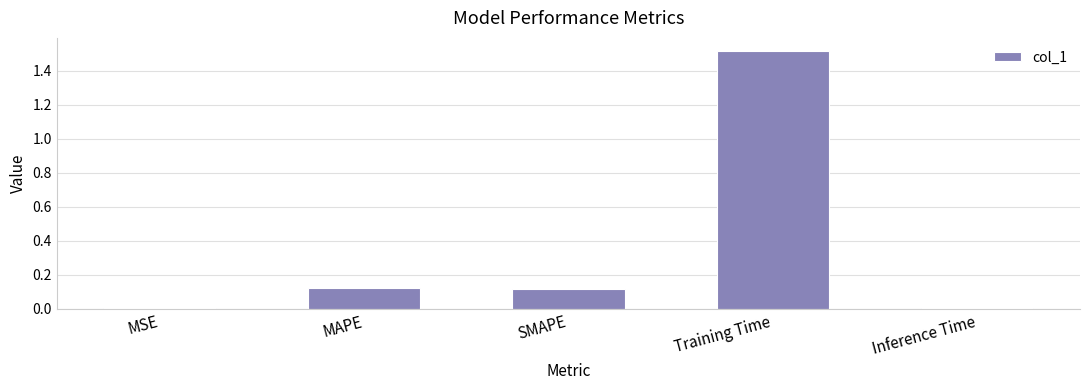

Are the bars grouped side by side (vs. stacked)?

No